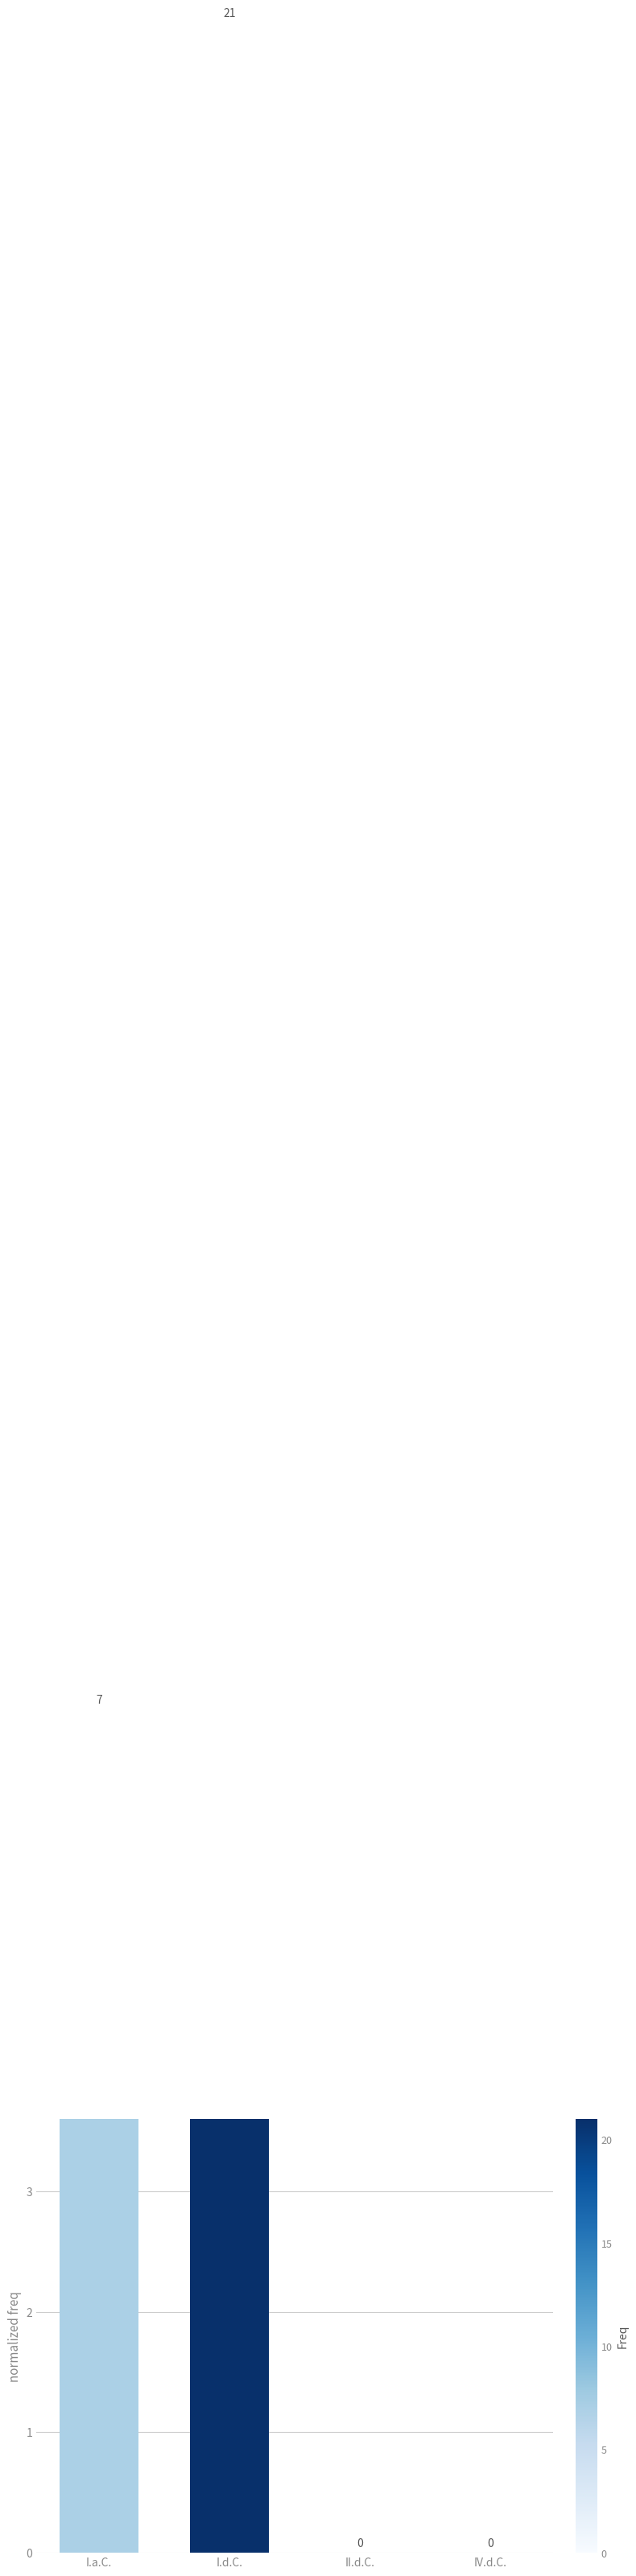

What is the sum of all values?

28